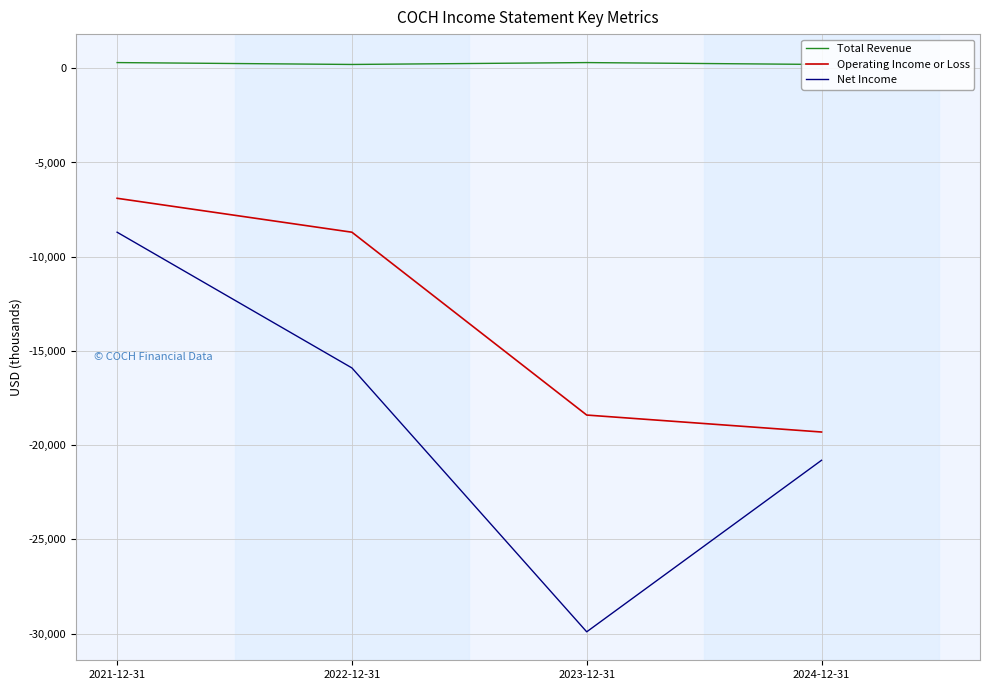

Which has a higher value, 2024-12-31 or 2023-12-31?

2023-12-31